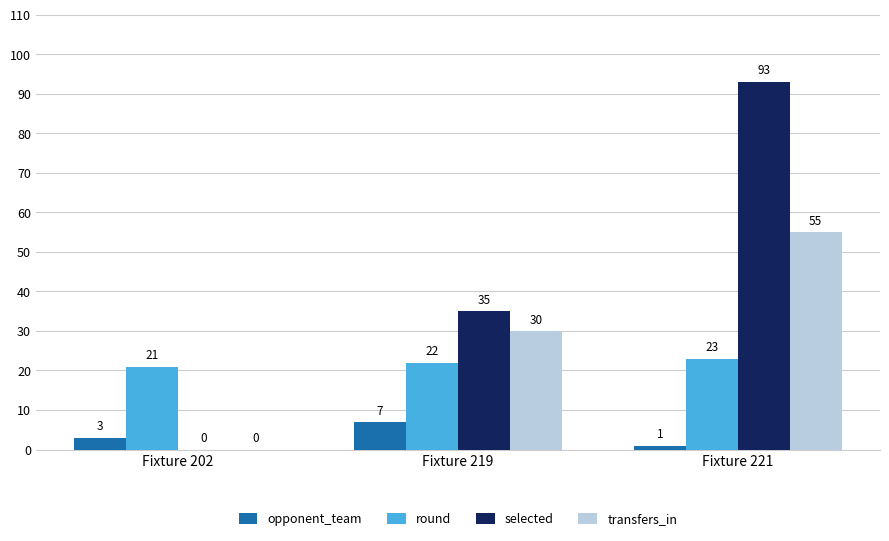

Which series changed the most between Fixture 219 and Fixture 221?

selected